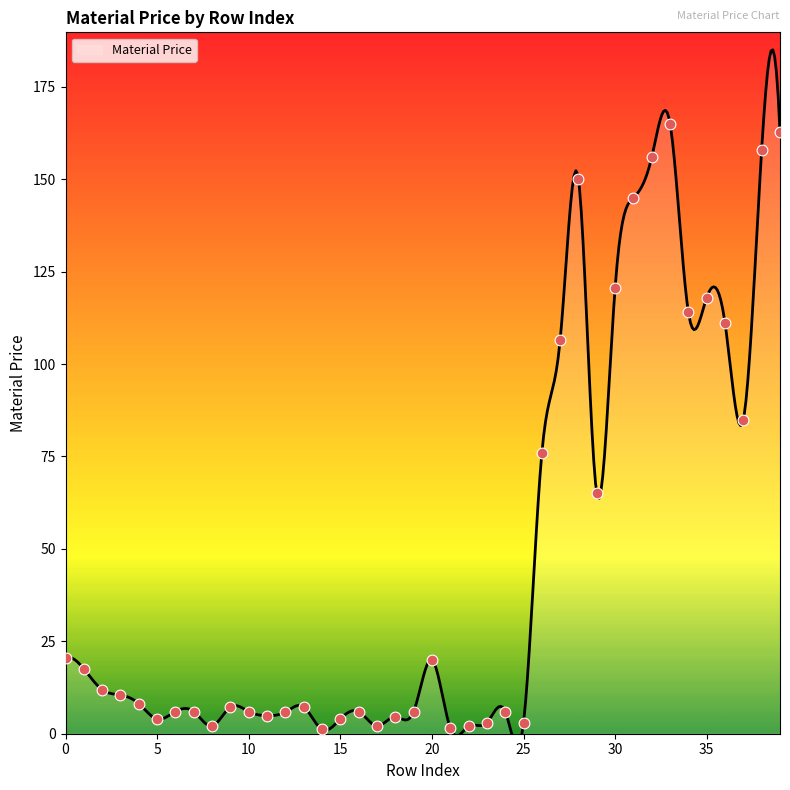

What is the ratio of the value at 0 to the value at 13?

2.8